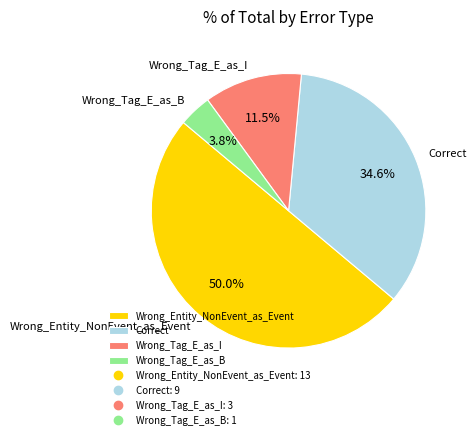

The Correct slice represents 29% of the pie. True or false?

False